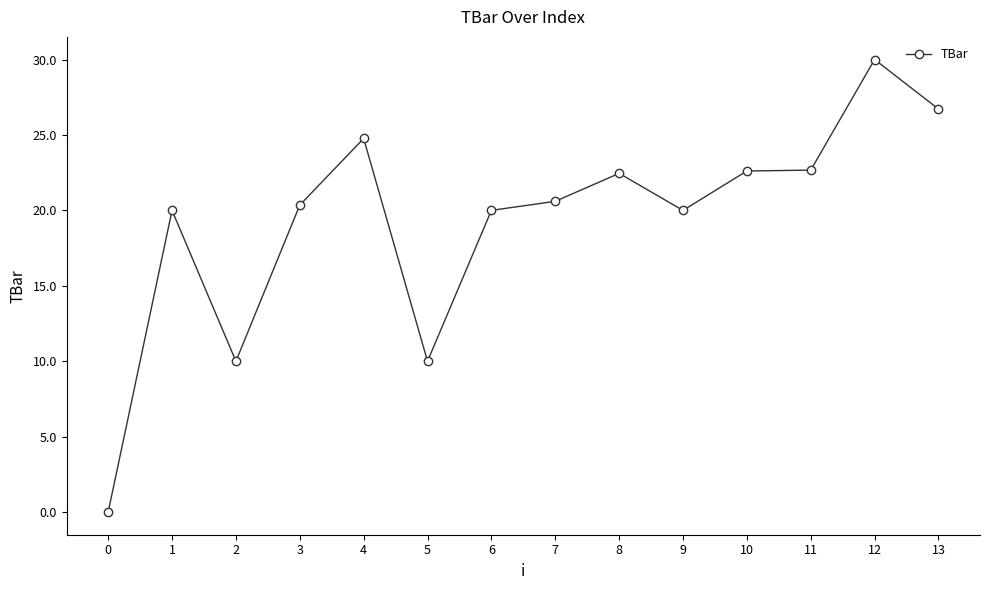

How many positive values are there?

13